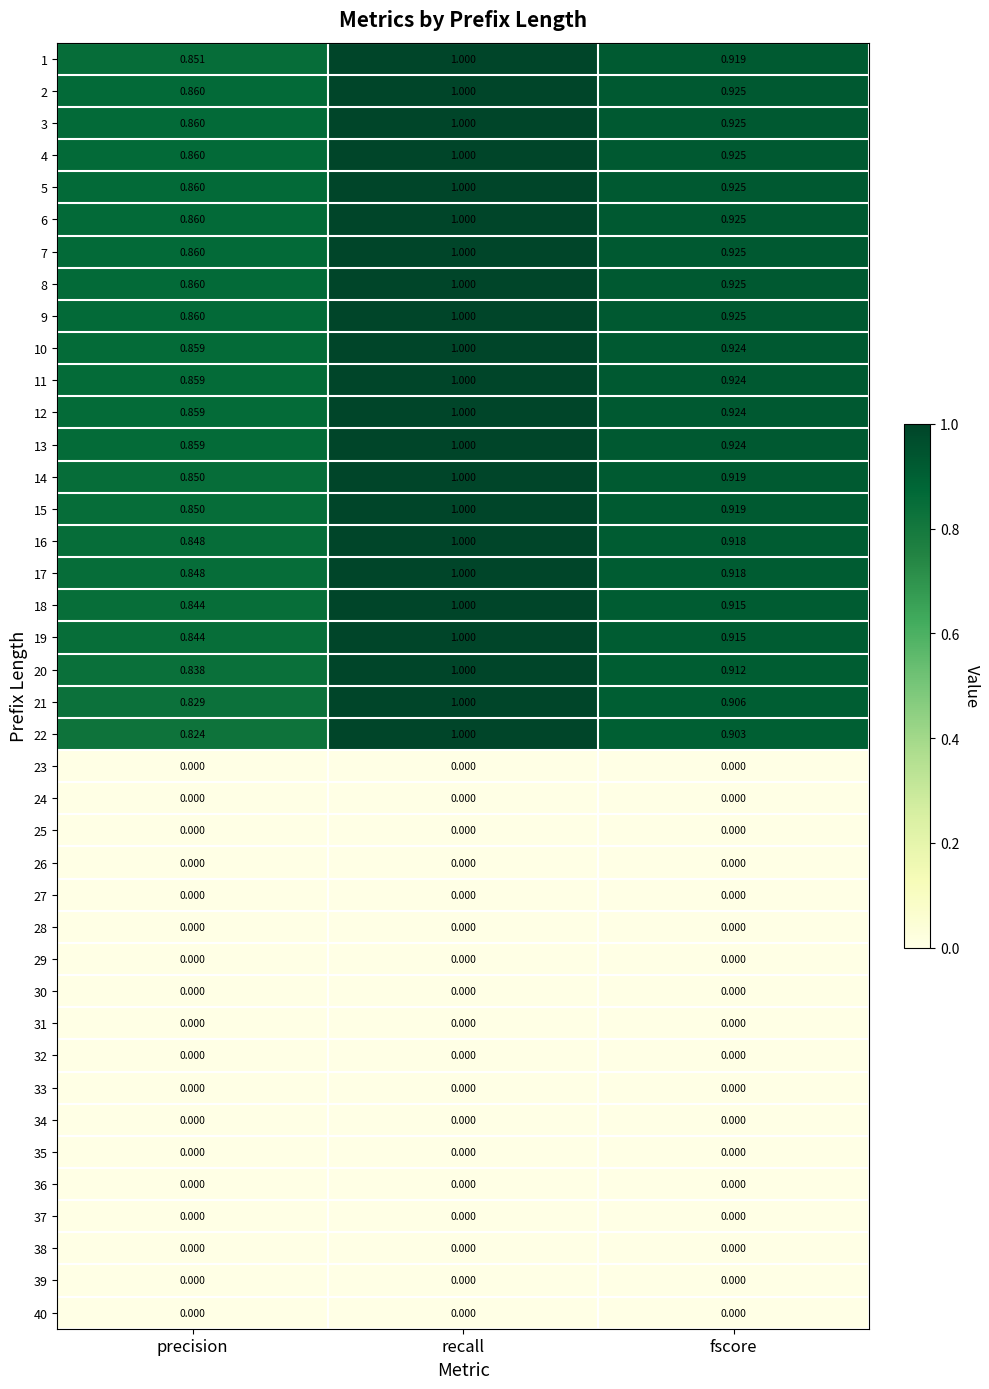

List the labels in order of 4 value, smallest first.

precision, fscore, recall